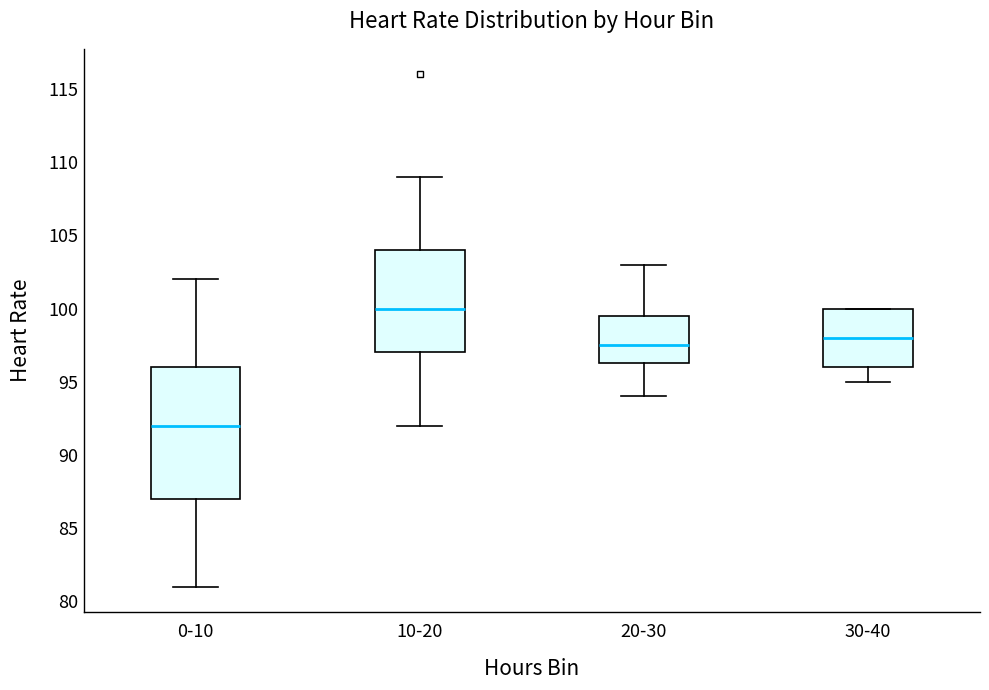

Which box is the tallest, from its lower edge to its upper edge?

0-10